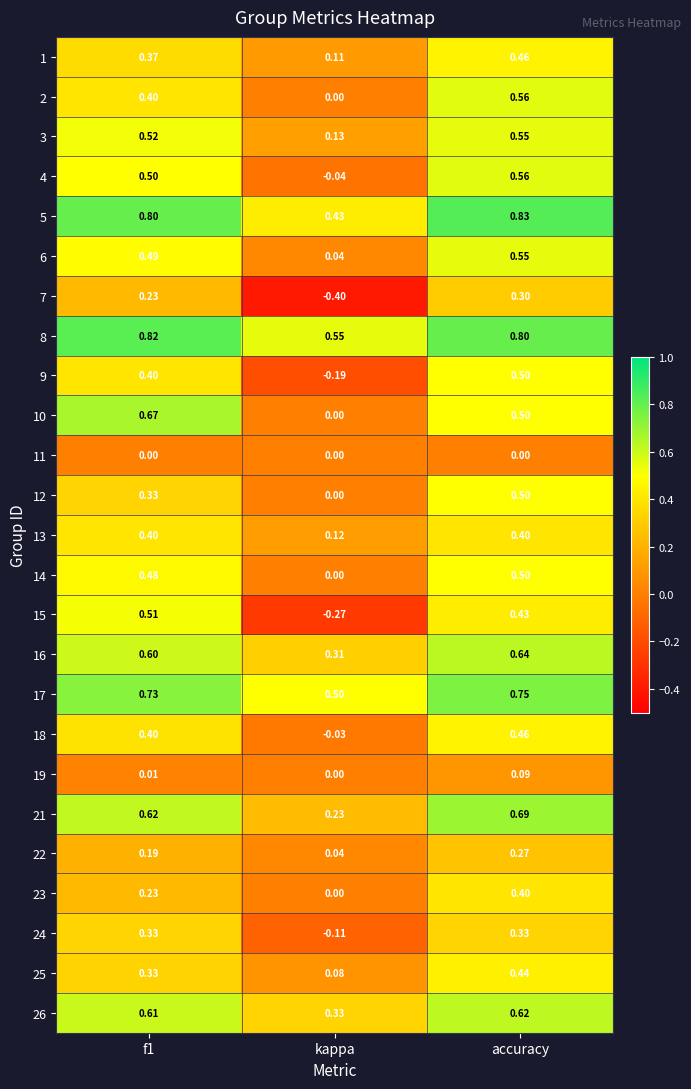

Which category has the lowest value across all series?

kappa